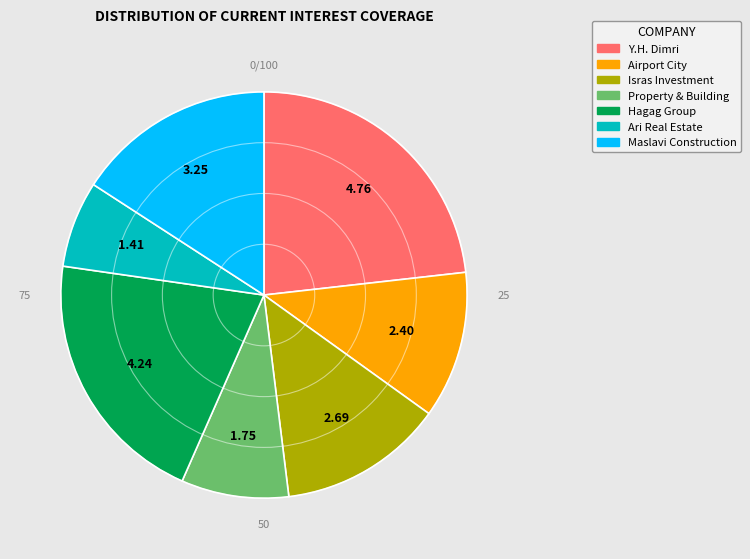

Rank the categories by value from highest to lowest.

Y.H. Dimri, Hagag Group, Maslavi Construction, Isras Investment, Airport City, Property & Building, Ari Real Estate